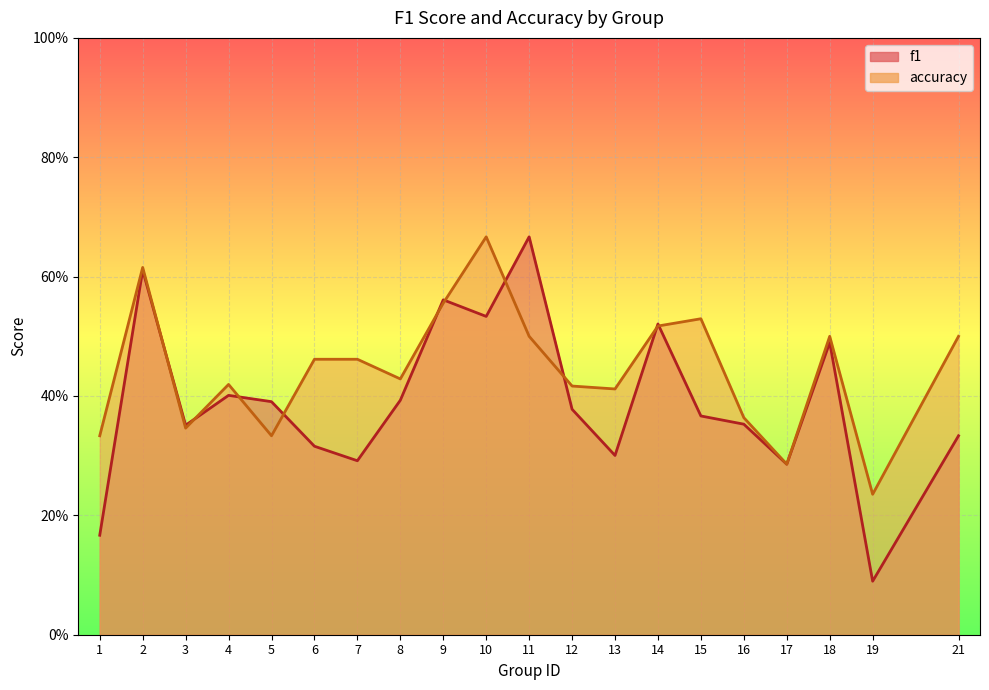

Does the chart display data point markers on the line(s)?

No